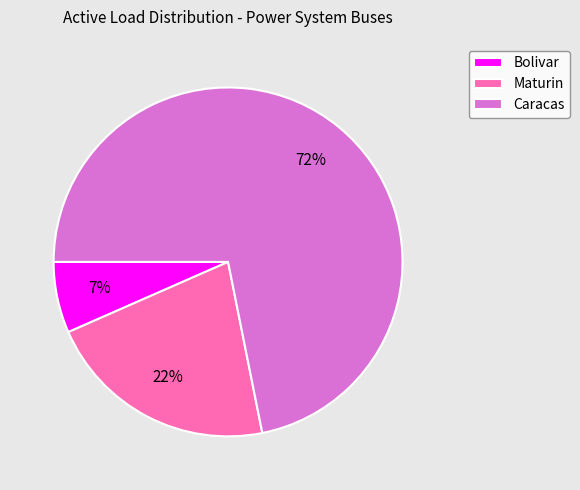

Which category has the smallest portion of the pie?

Bolivar